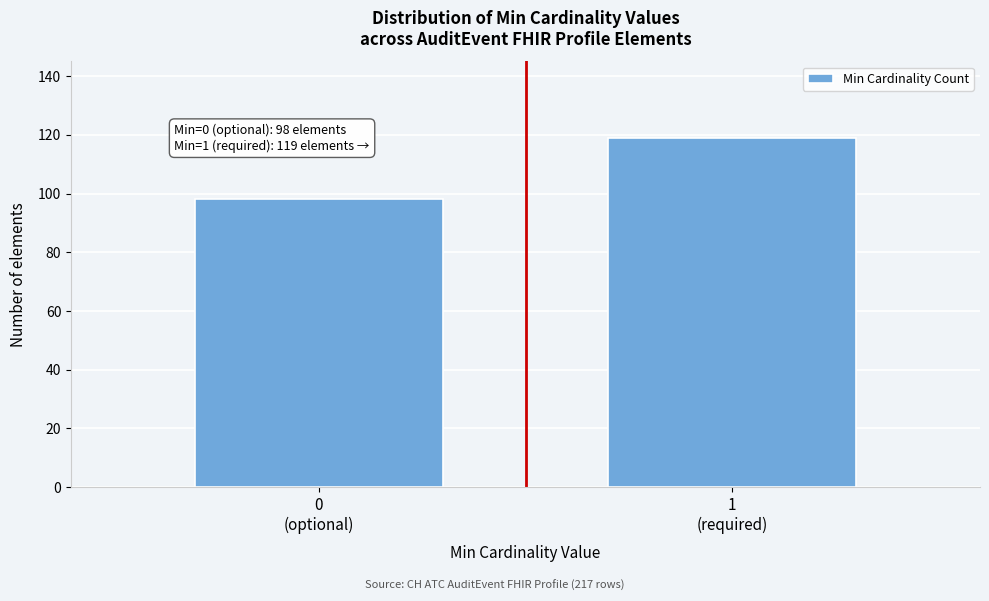

Reading right to left, transcribe all the data shown in this chart.

119	98